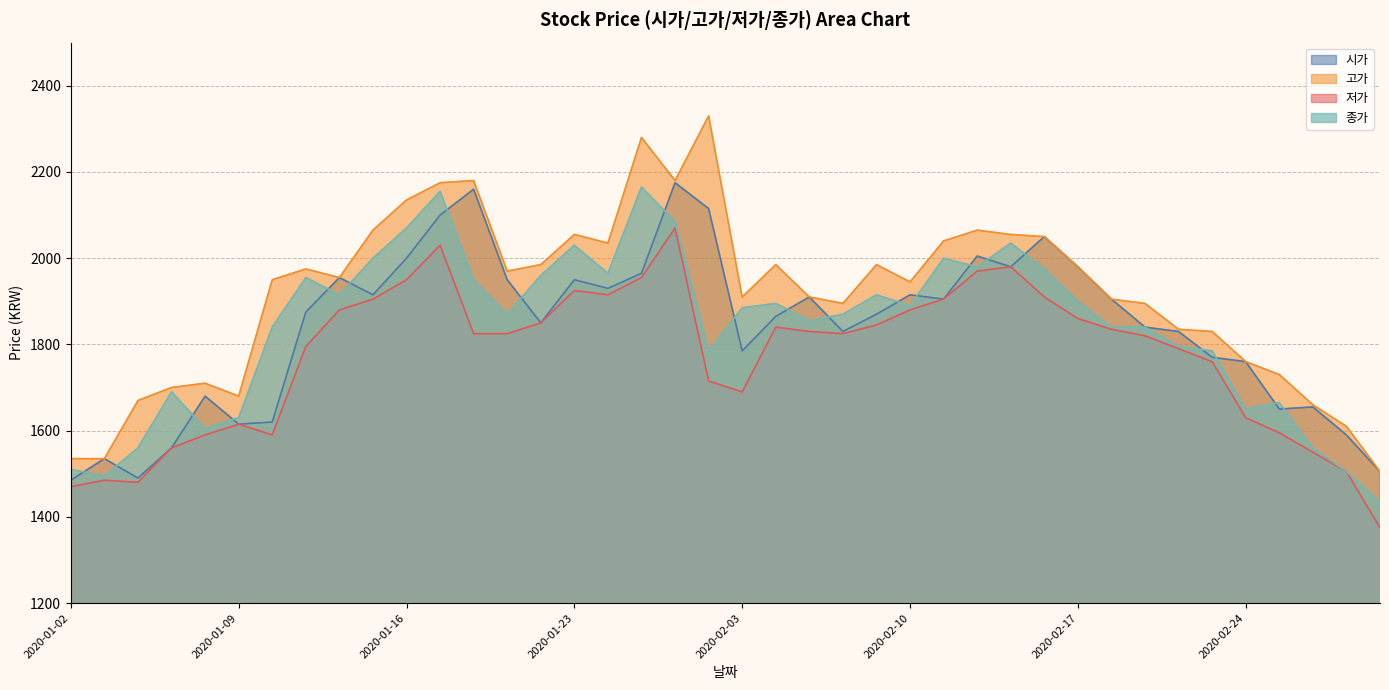

Where is 저가 nearest to the value 1722?

2020-01-31